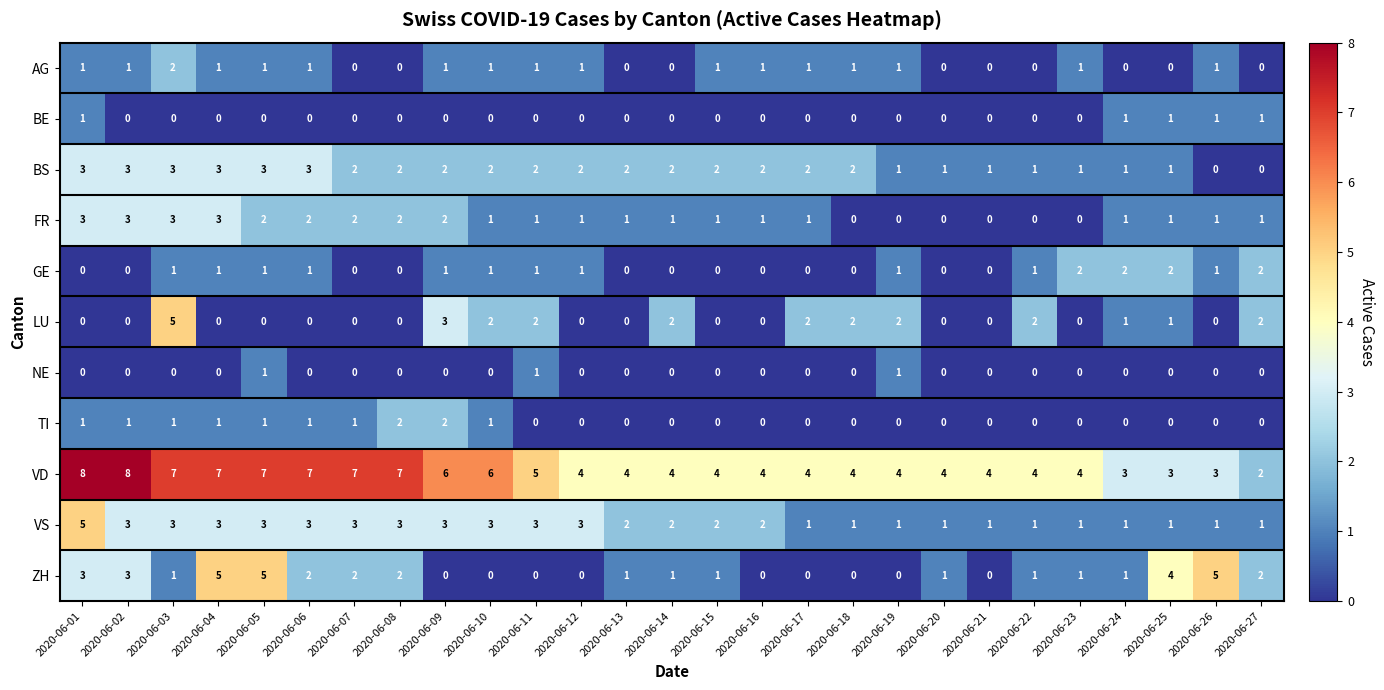

Between 2020-06-02 and 2020-06-26, which series saw the biggest shift?

VD